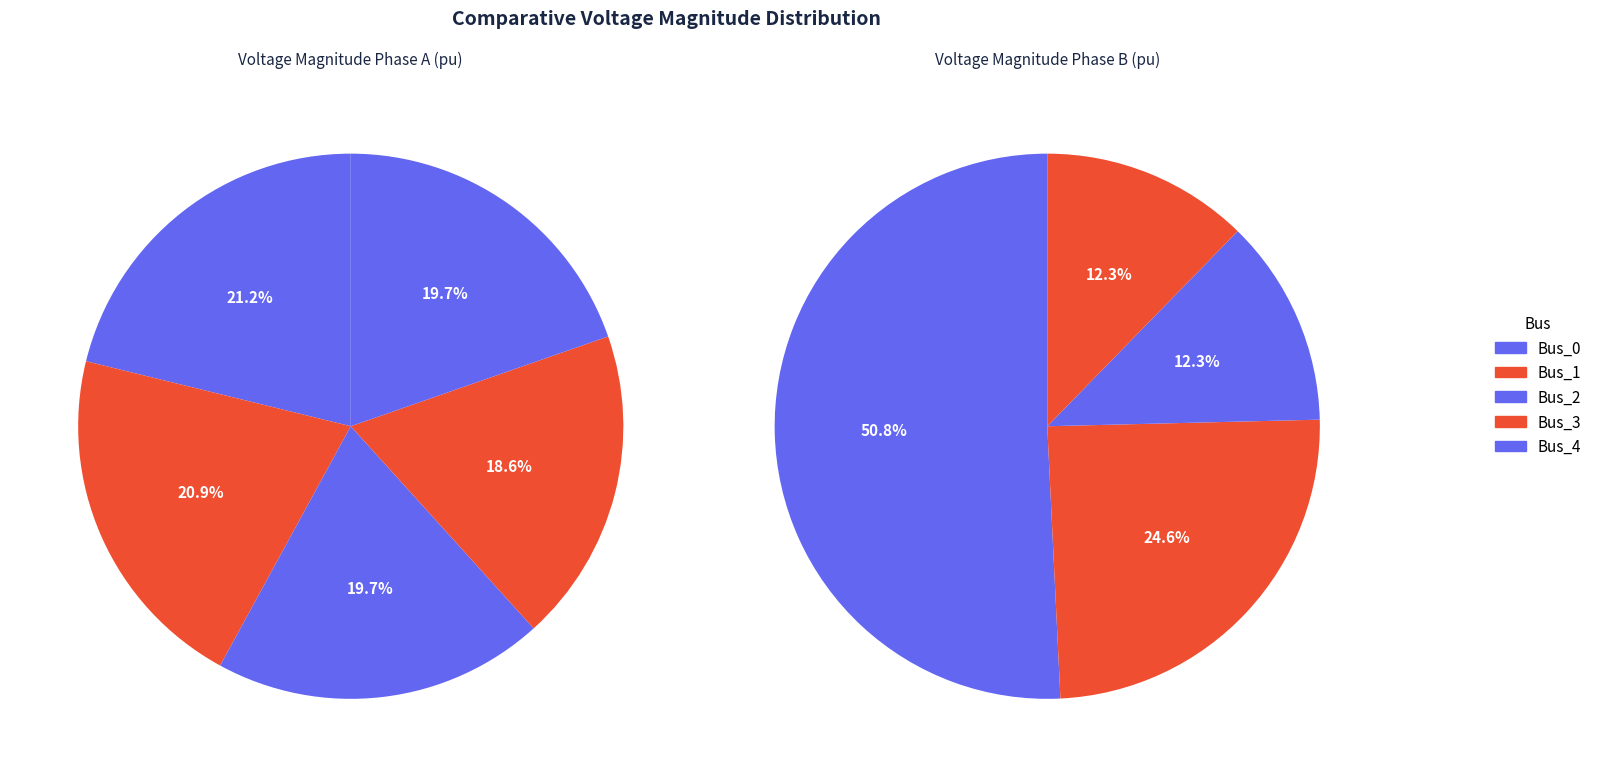

What percentage do Bus_2 and Bus_3 together represent?

38.3%